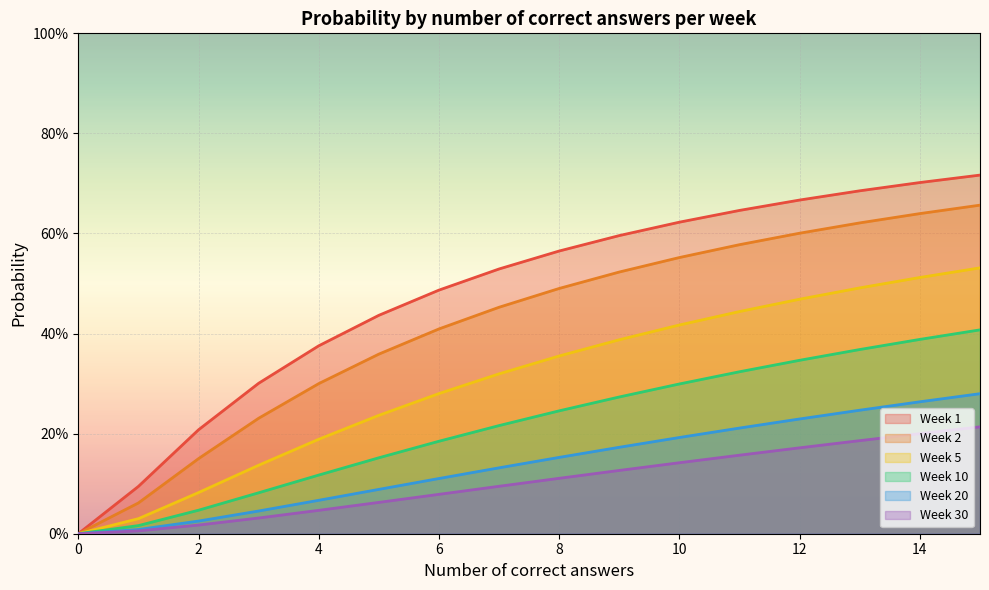

How many values in the Week 10 series exceed 0?

15